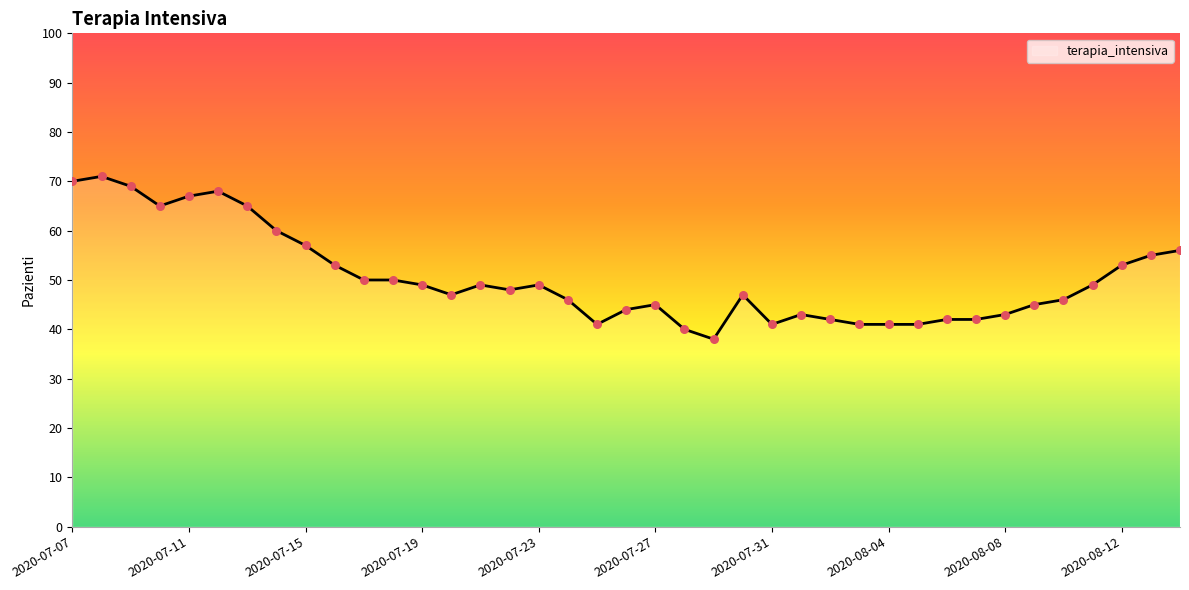

What is the greatest value displayed?

71